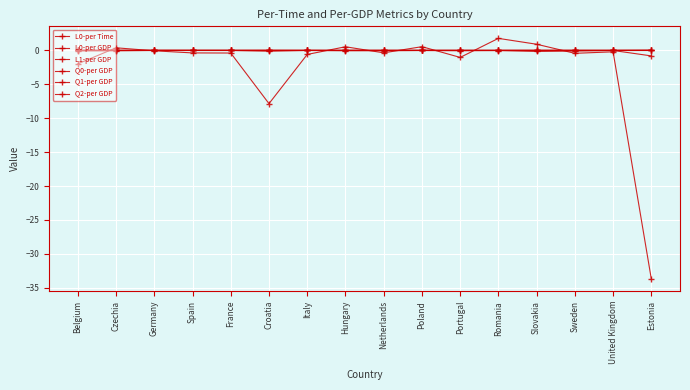

True or false: Q0-per GDP and Q1-per GDP intersect in this chart.

True